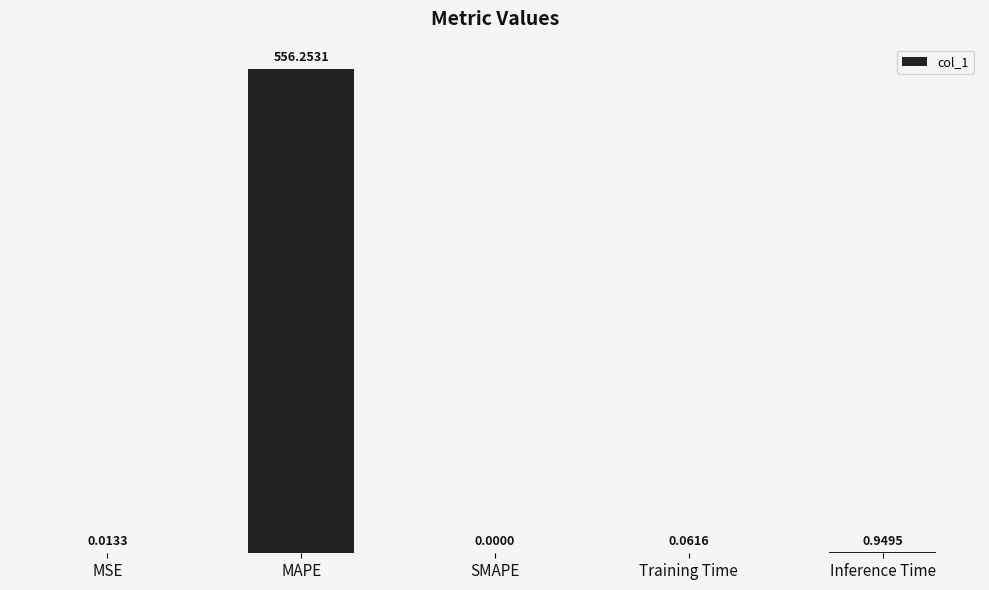

At which category does the chart reach its peak across all series?

MAPE